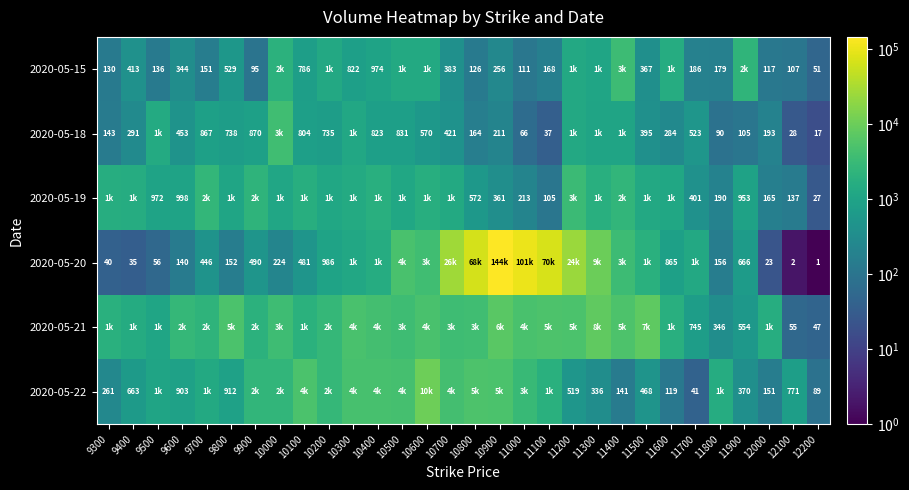

What is the spread (max minus min) of values at 11800?

1444